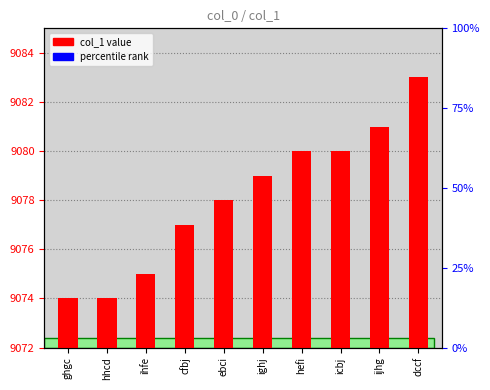

List the labels in order of value, smallest first.

ghgc, hhcd, ihfe, cfbj, ebci, ighj, hefi, icbj, ijhg, dccf